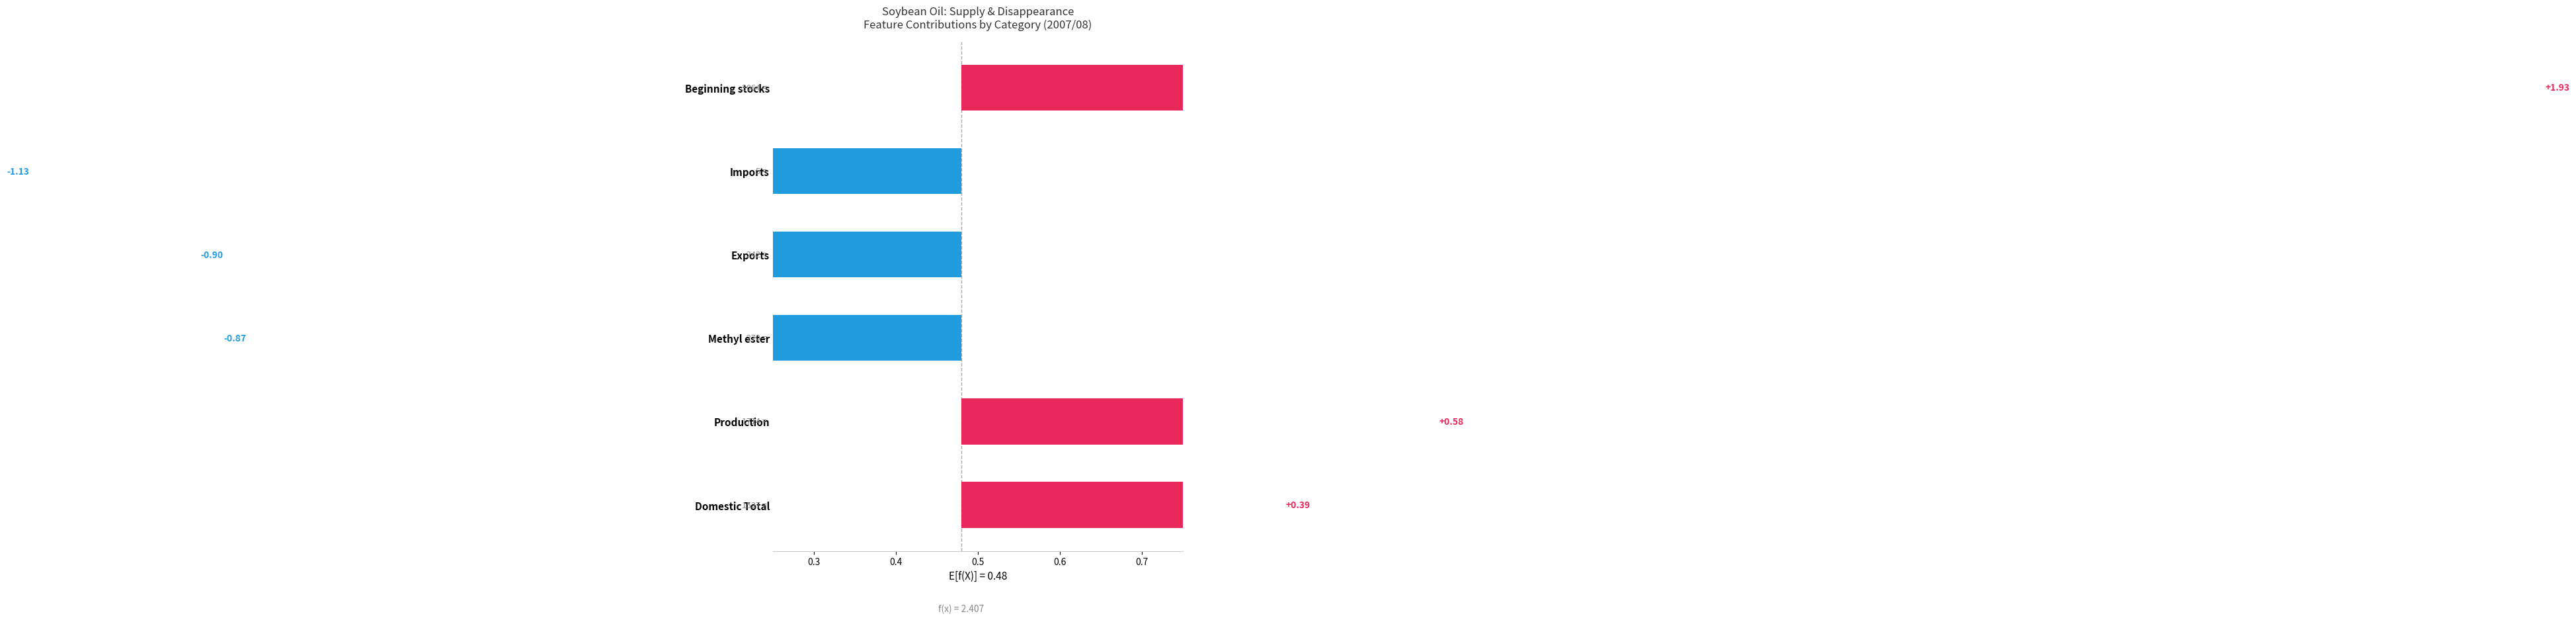

What is the sum of the values at 0.6 and 0.7?

1.0